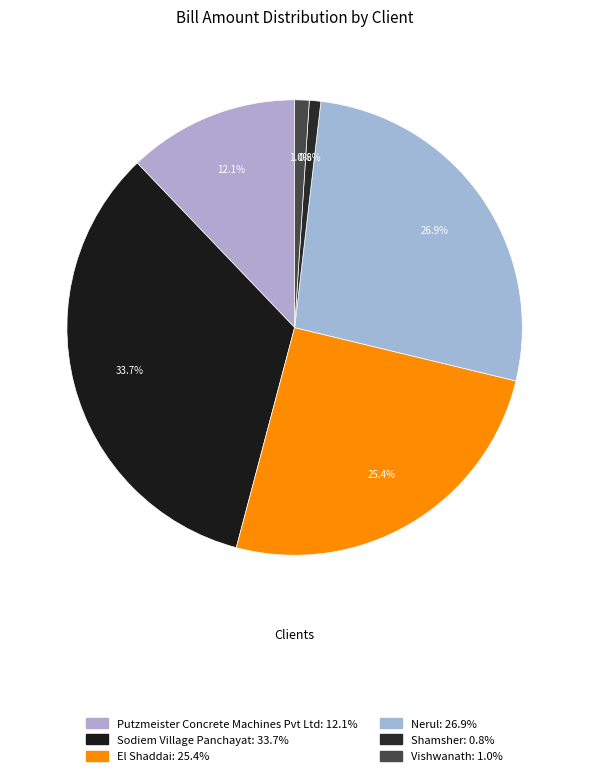

To the nearest percent, what is the difference between the Nerul and Sodiem Village Panchayat slice percentages?

7%